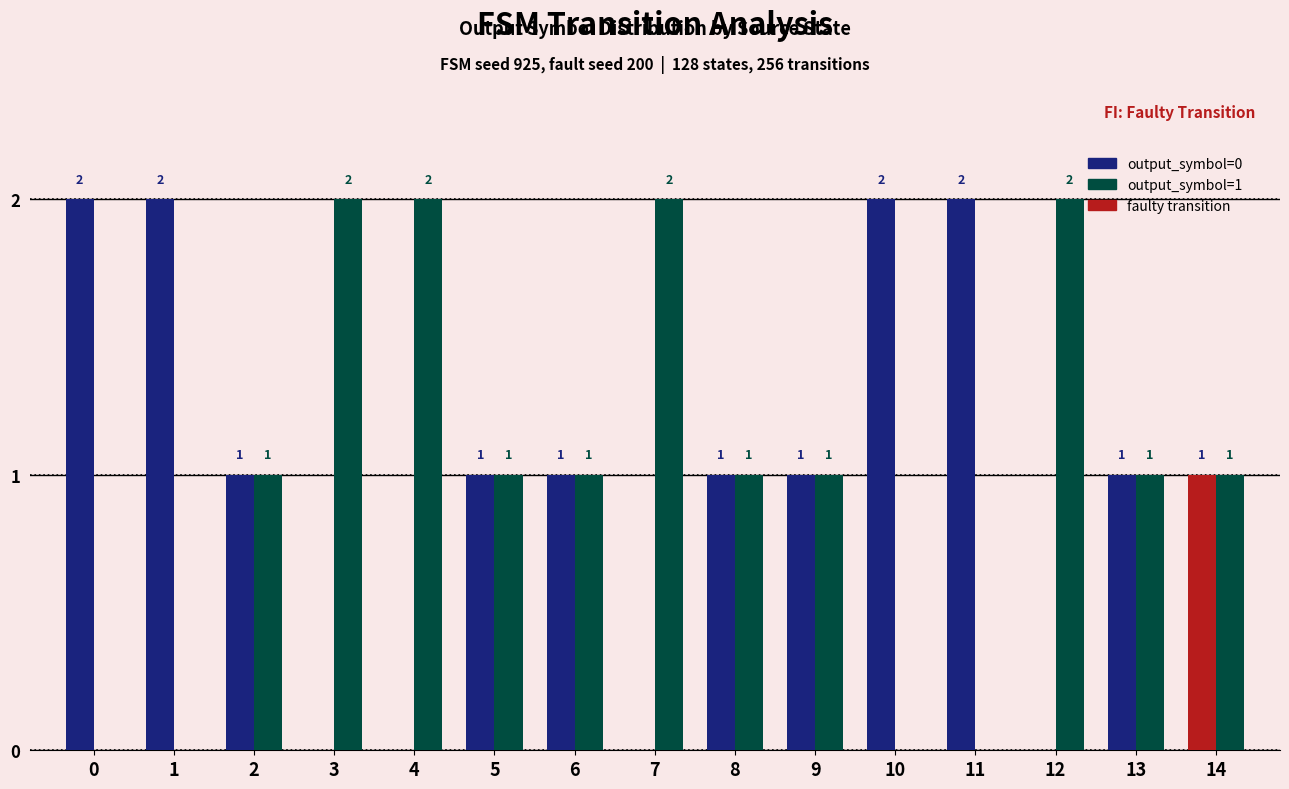

At which label is output_symbol=1 closest to 1?

2